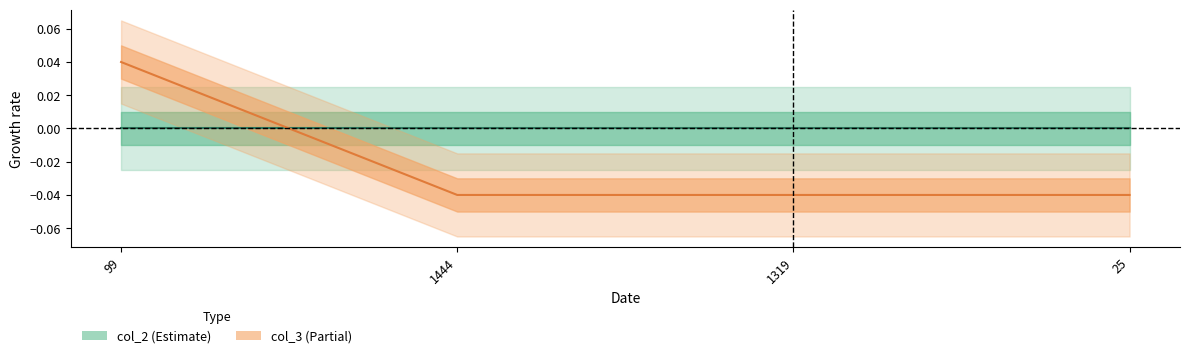

How many positive values are there?

1